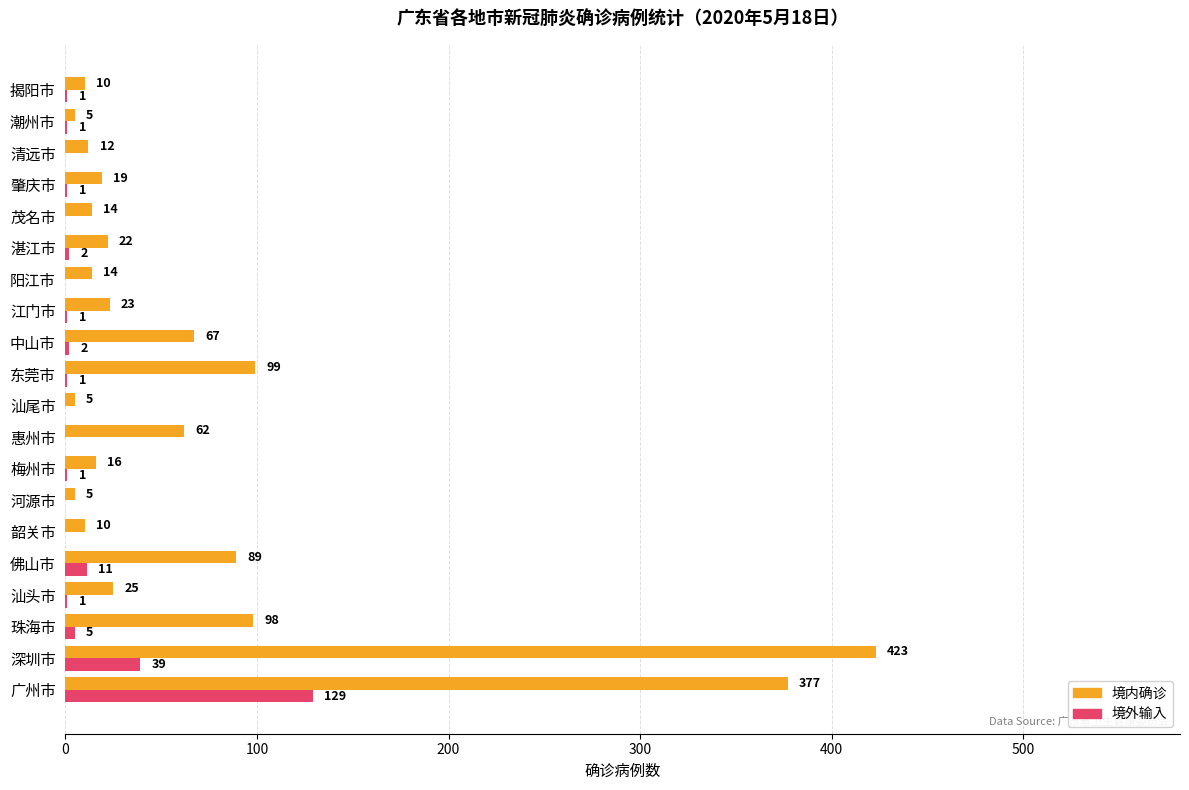

Between 汕头市 and 揭阳市, which series saw the biggest shift?

境内确诊